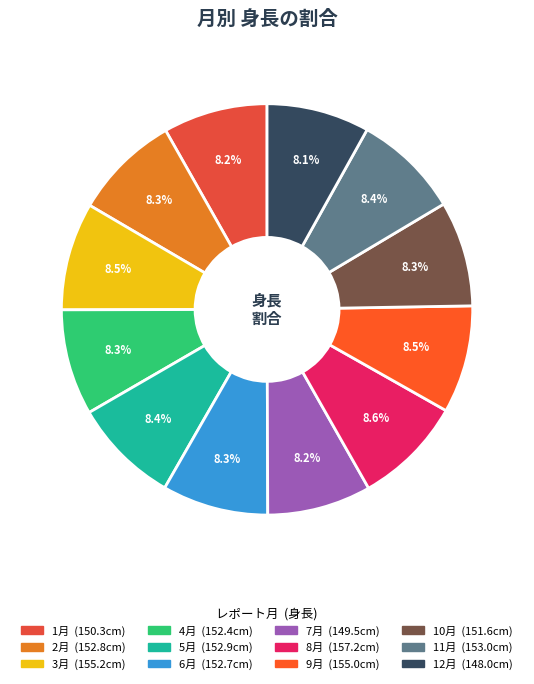

How many segments does this pie chart have?

12